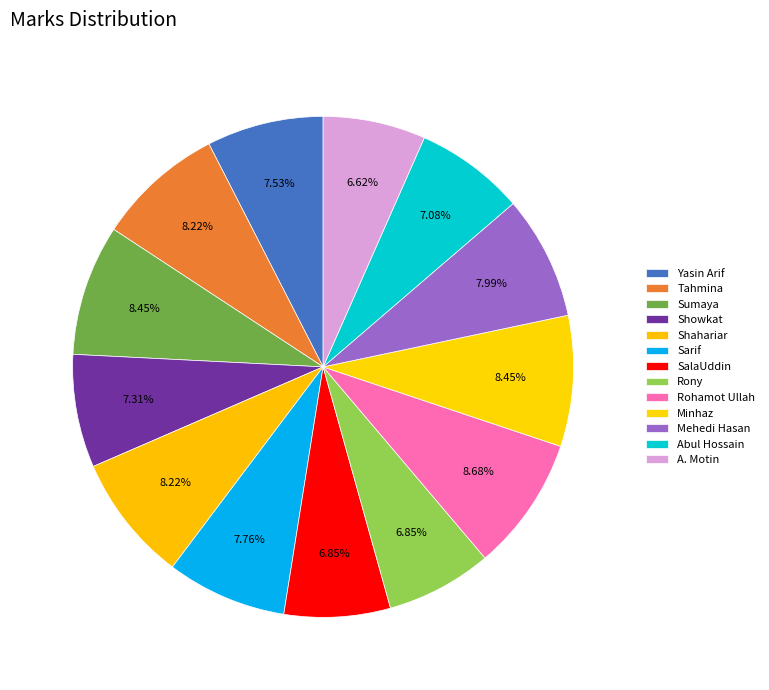

Do Shahariar and Mehedi Hasan together represent more than half of the pie?

No